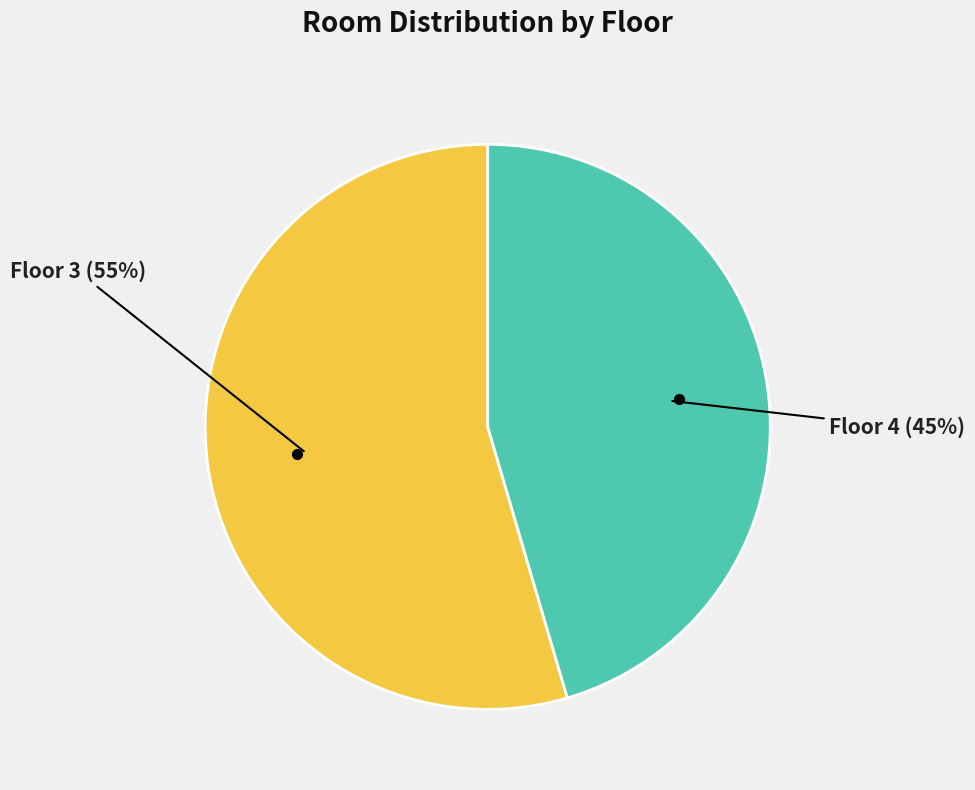

What is the ratio of the value at Floor 4 to the value at Floor 3?

0.8